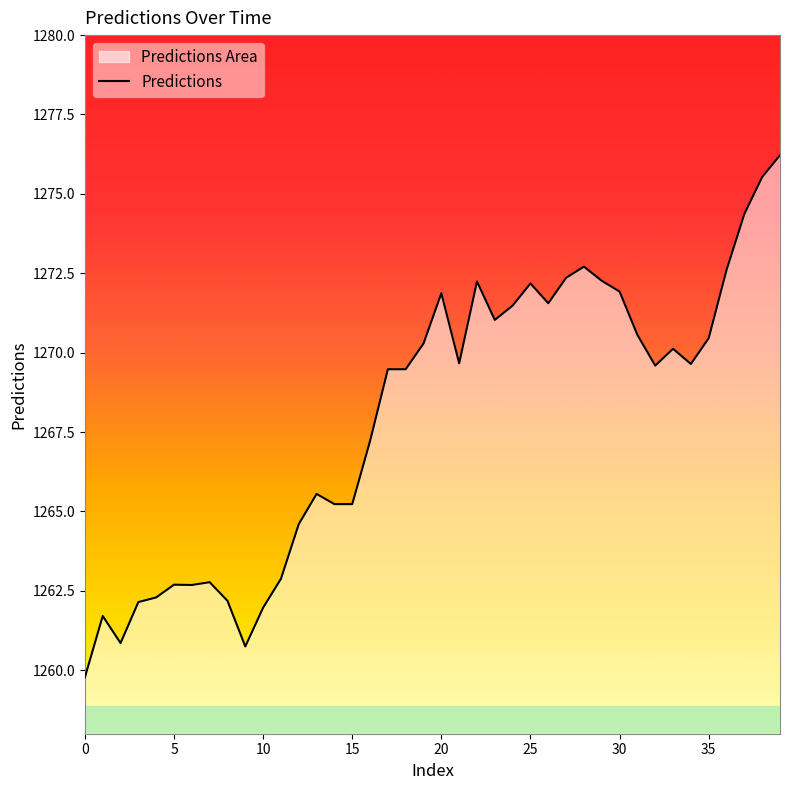

Reading right to left, extract all data points from this chart.

1276.2	1275.5	1274.4	1272.6	1270.5	1269.6	1270.1	1269.6	1270.6	1271.9	1272.3	1272.7	1272.4	1271.6	1272.2	1271.5	1271.0	1272.2	1269.7	1271.9	1270.3	1269.5	1269.5	1267.2	1265.2	1265.2	1265.6	1264.6	1262.9	1262.0	1260.7	1262.2	1262.8	1262.7	1262.7	1262.3	1262.1	1260.9	1261.7	1259.8